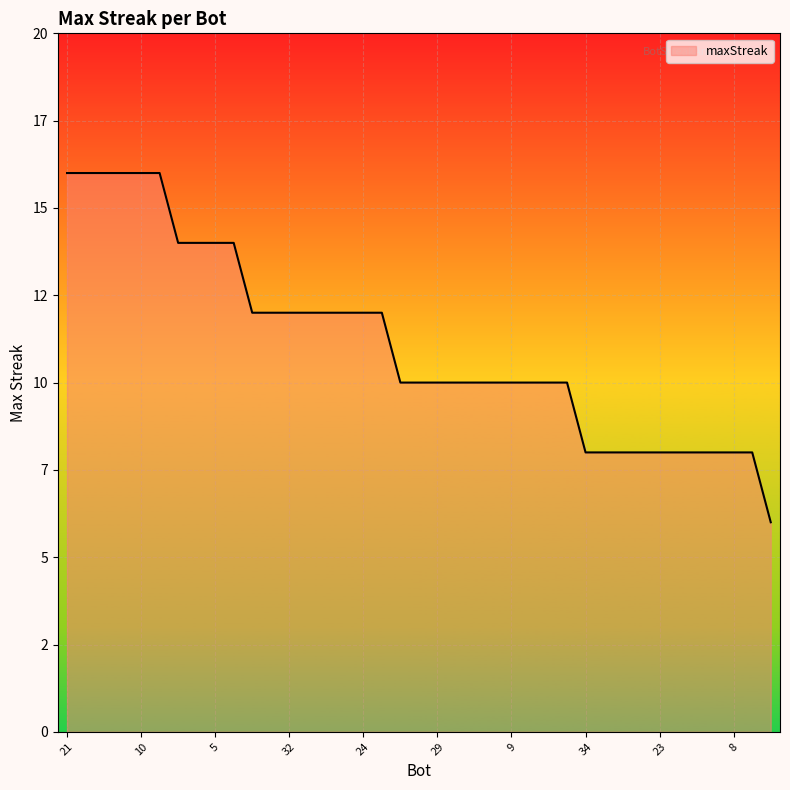

Does the chart display data point markers on the line(s)?

No